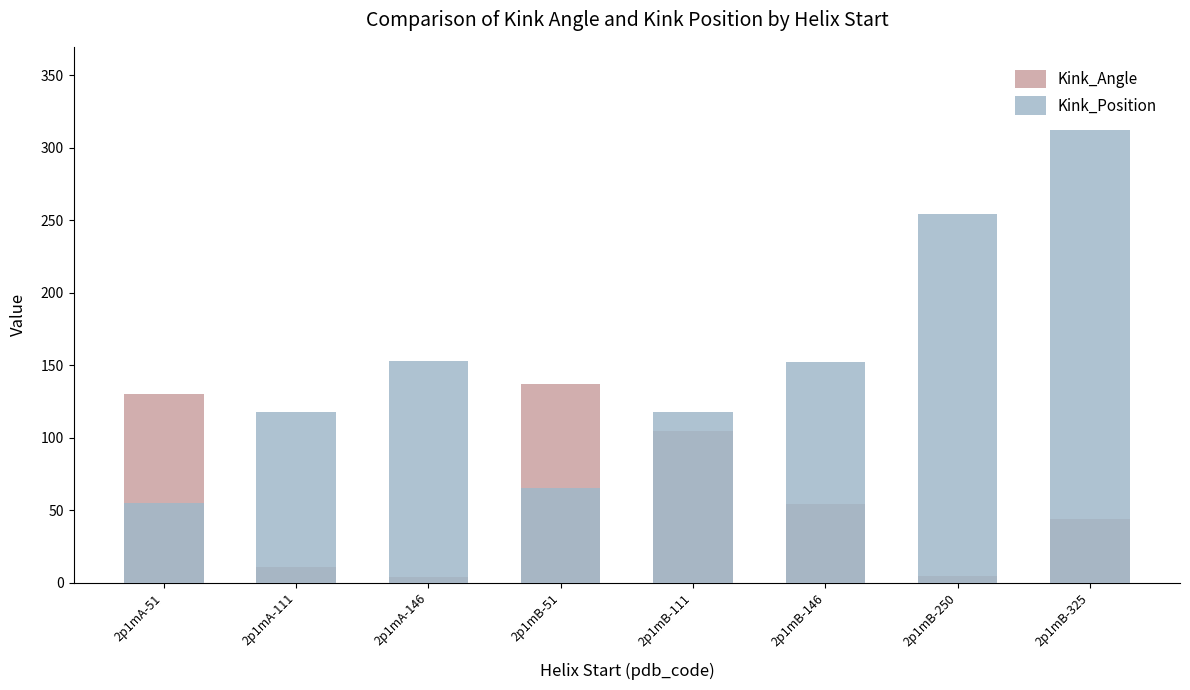

Between 2p1mA-51 and 2p1mB-51, which series saw the biggest shift?

Kink_Position